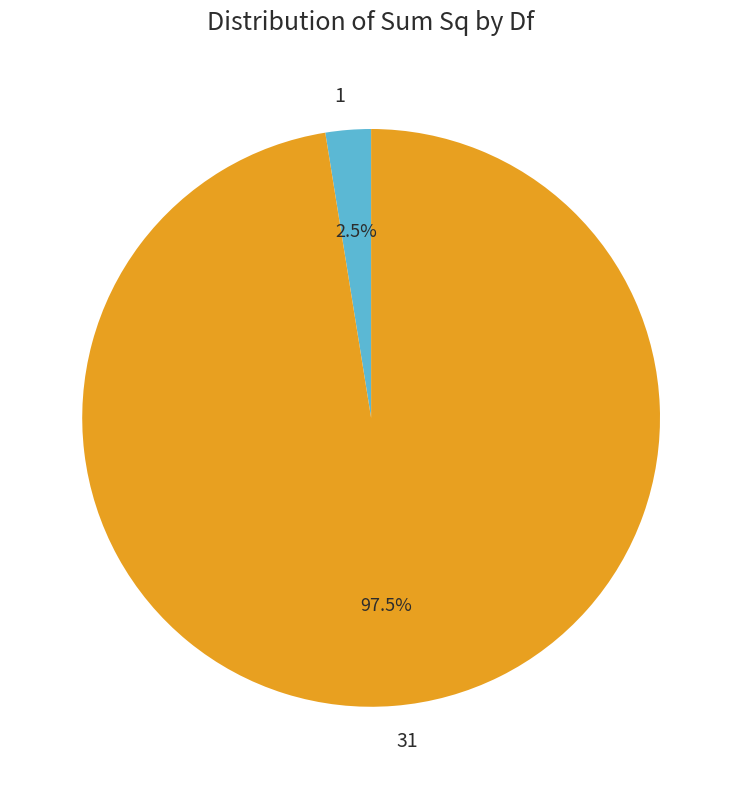

Rank the categories by value from highest to lowest.

31, 1